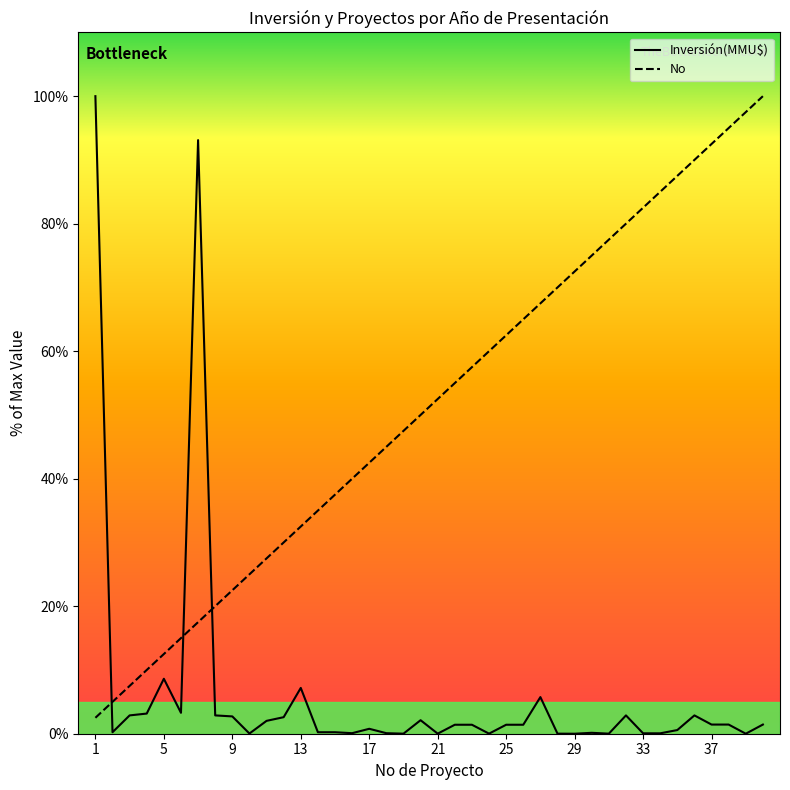

Rank the series by their average value, from highest to lowest.

No, Inversión(MMU$)